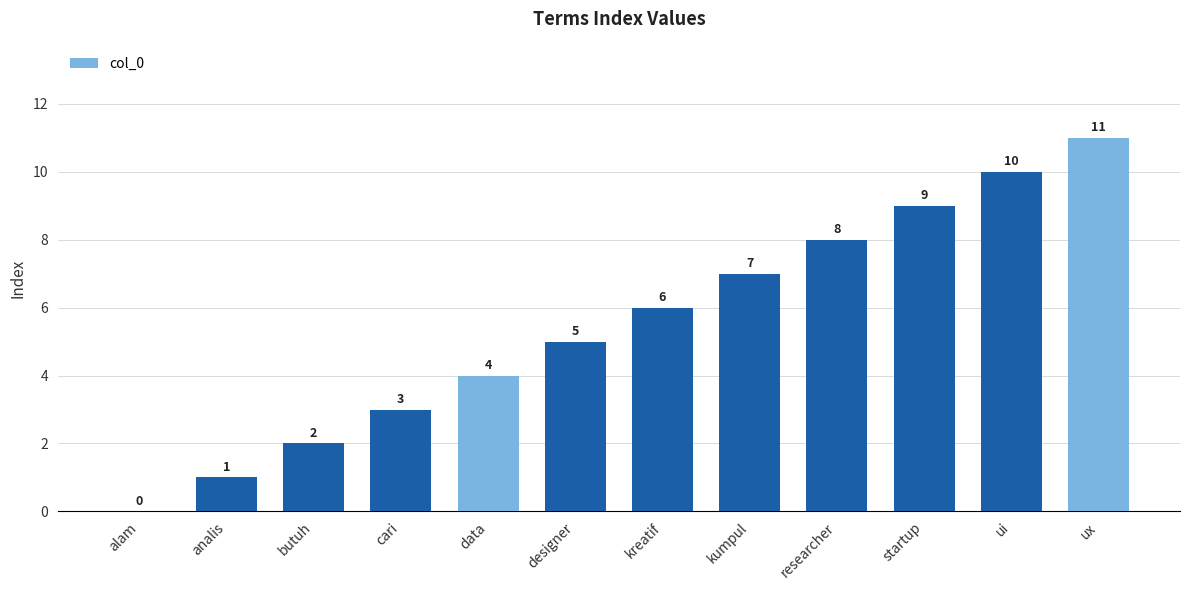

True or false: the data shows 0 at alam.

True